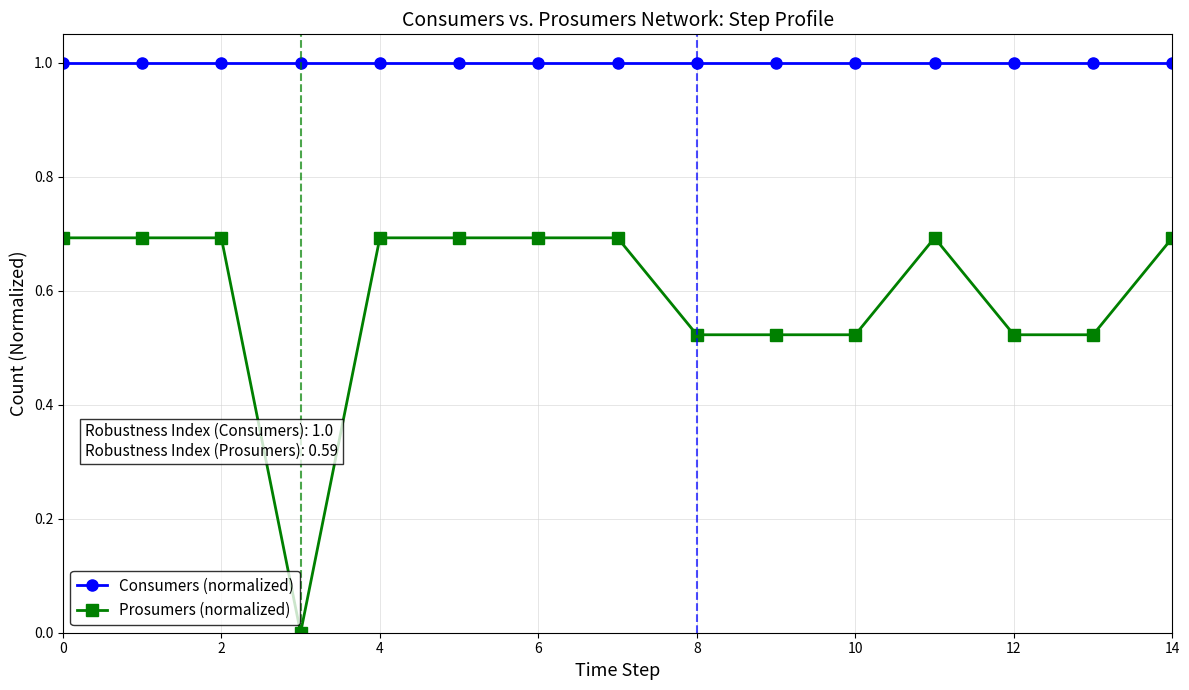

Which series has the largest range (max minus min)?

Prosumers (normalized)